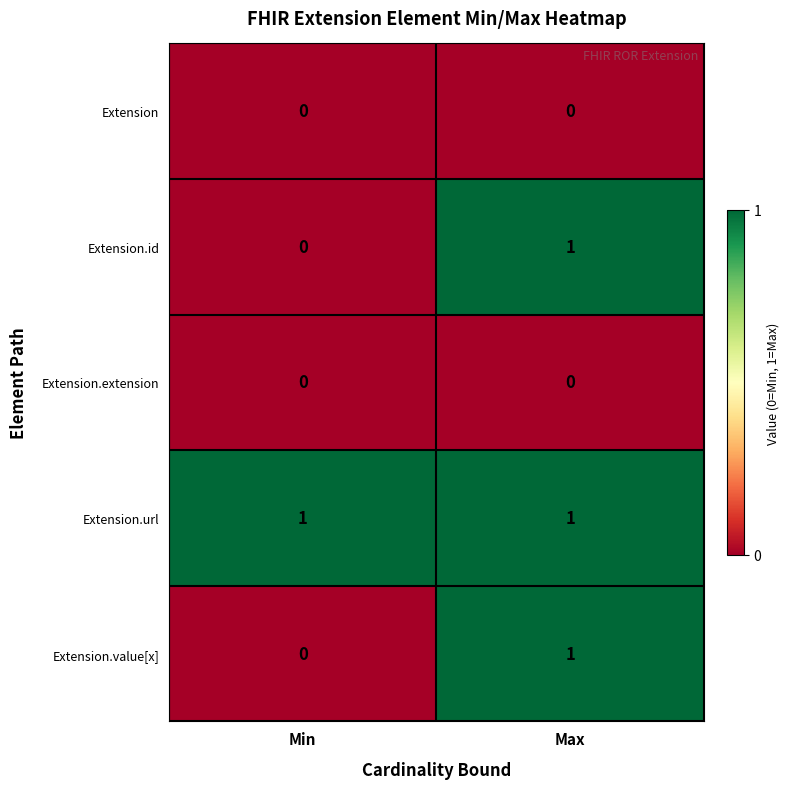

True or false: Extension.url has a value of 1 at Min.

True